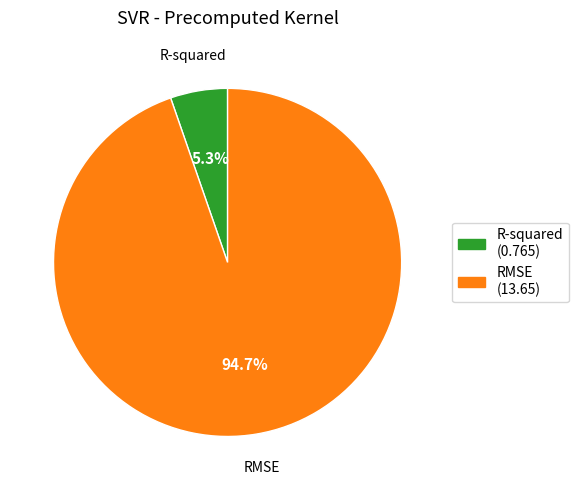

To the nearest percent, what percentage of the pie is RMSE?

95%